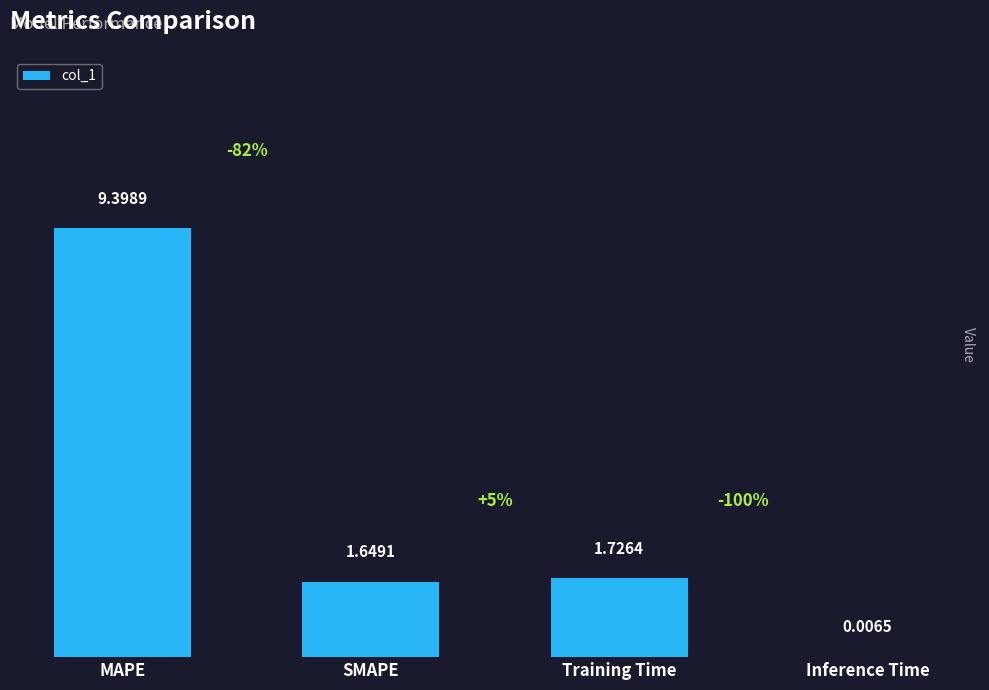

Which has a higher value, SMAPE or MAPE?

MAPE